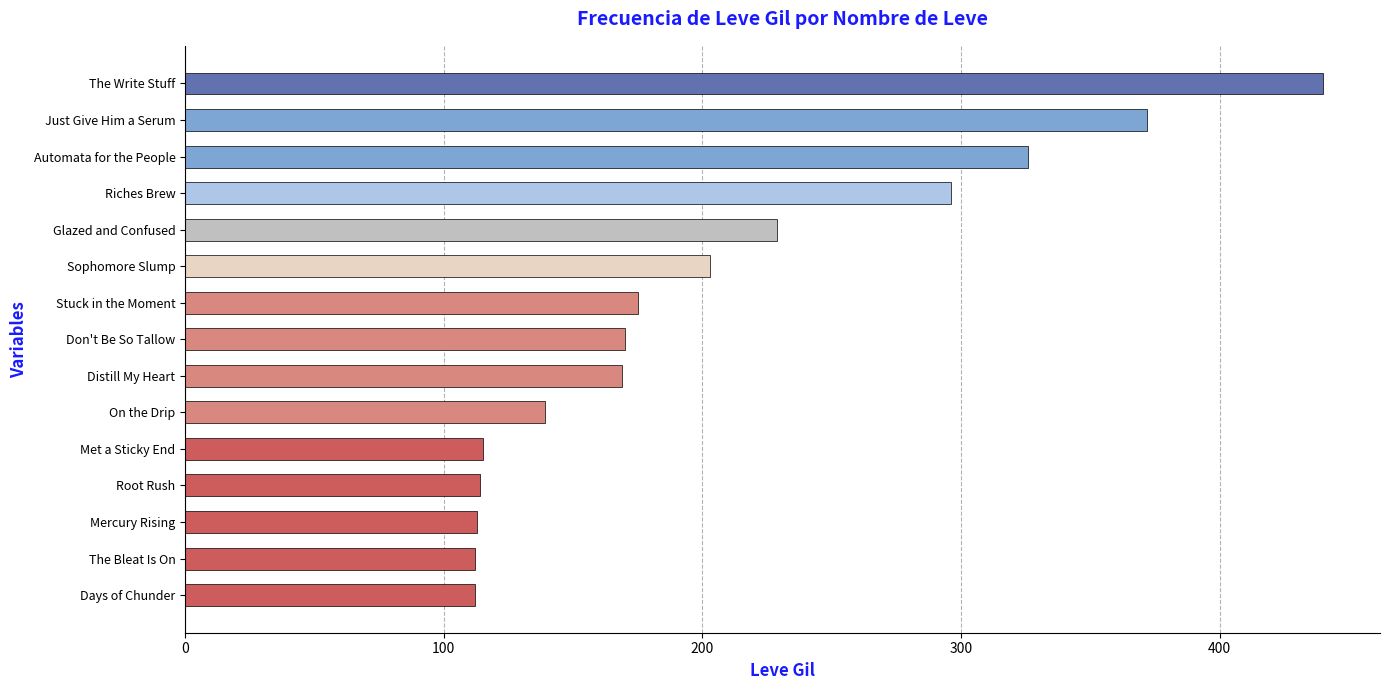

What is the difference between the second highest and second lowest values?

260